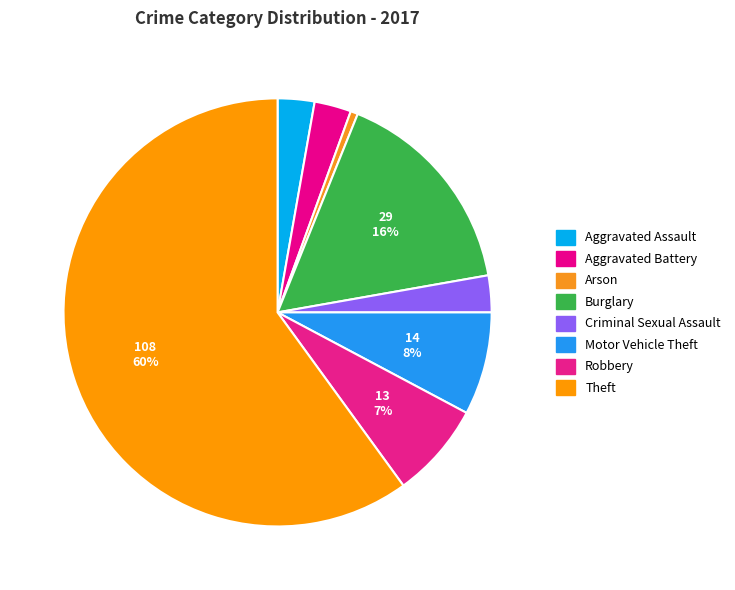

Between Motor Vehicle Theft and Robbery, which is larger?

Motor Vehicle Theft